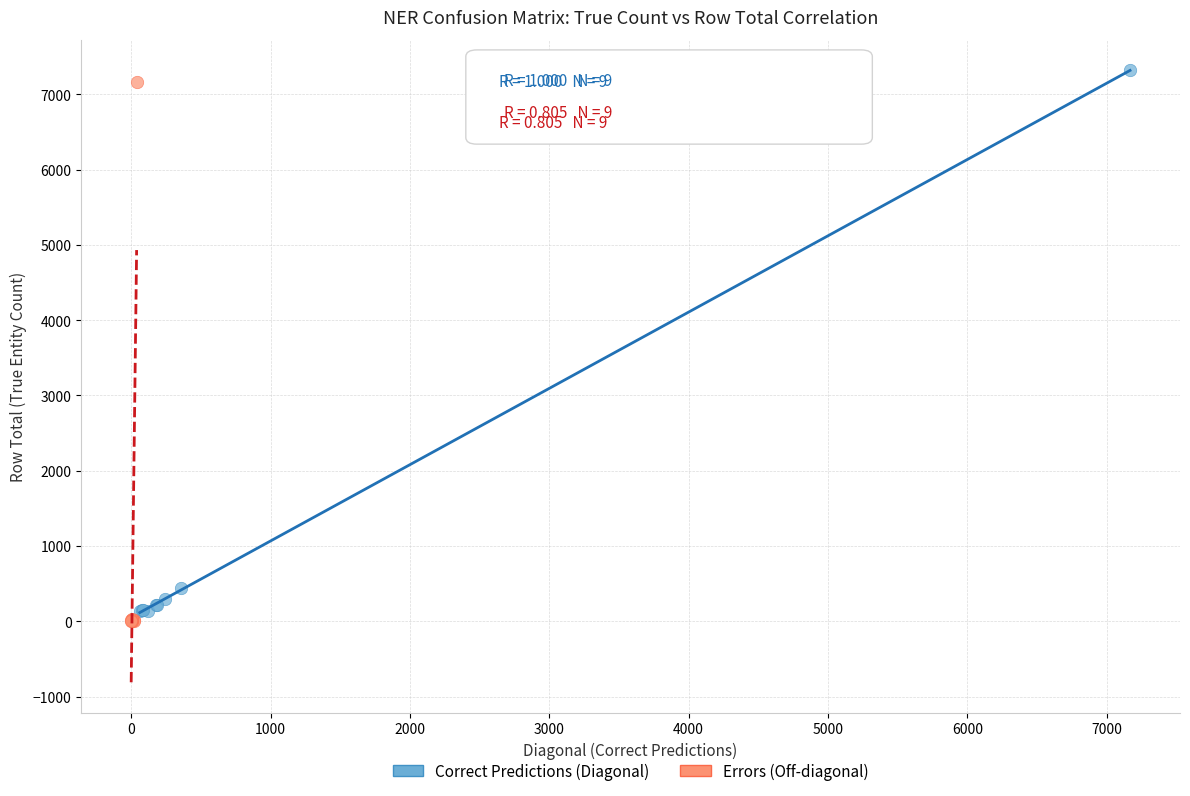

Which series has the largest Y range (max minus min)?

Correct Predictions (Diagonal)